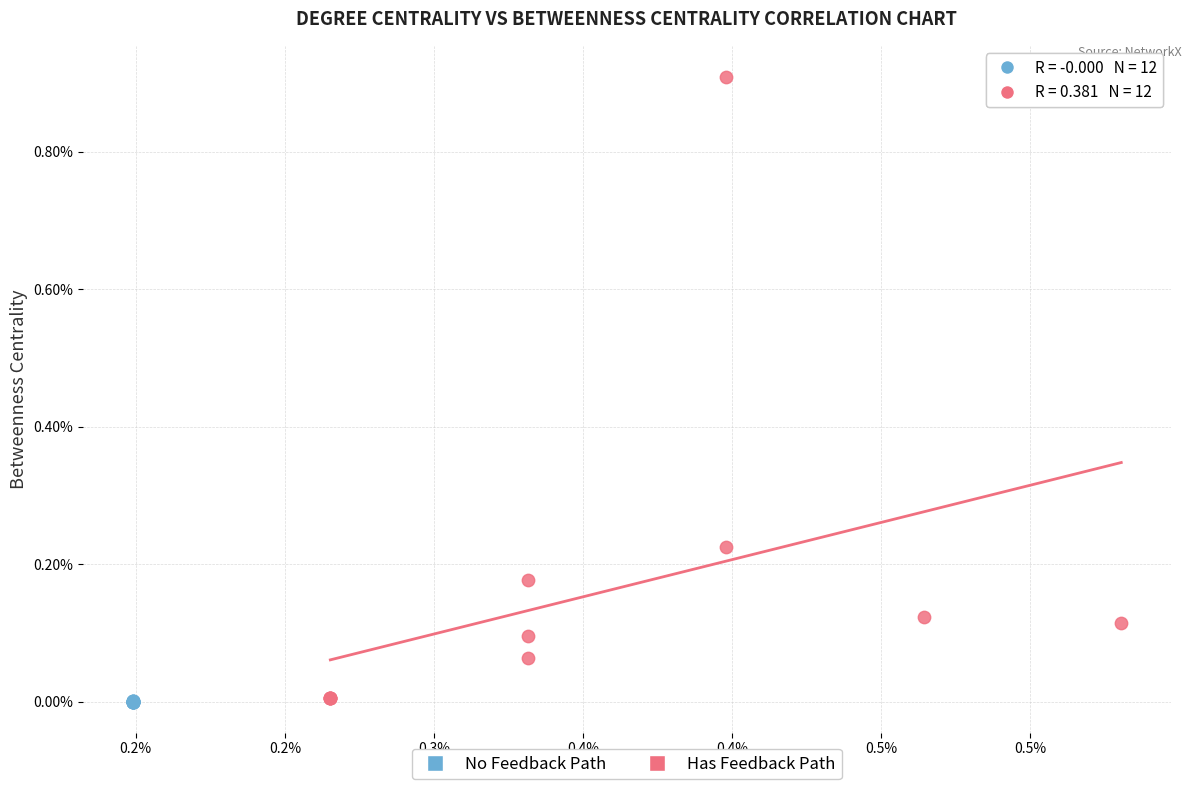

Which series contains the highest Y value?

Has Feedback Path